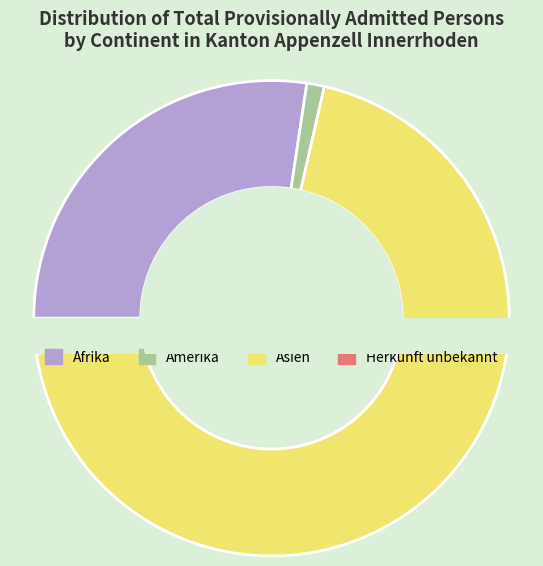

Rank the categories by value from lowest to highest.

Amerika, Herkunft unbekannt, Afrika, Asien